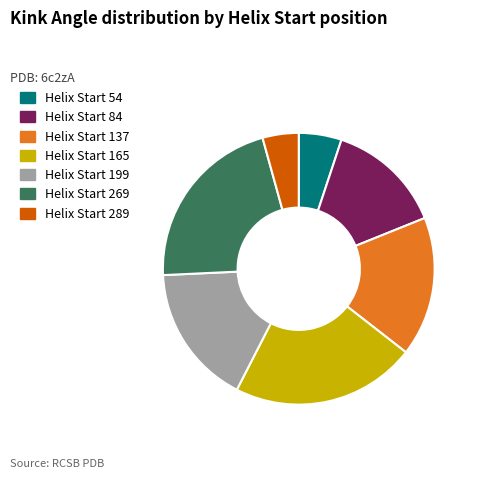

Is there a majority slice in this chart?

No